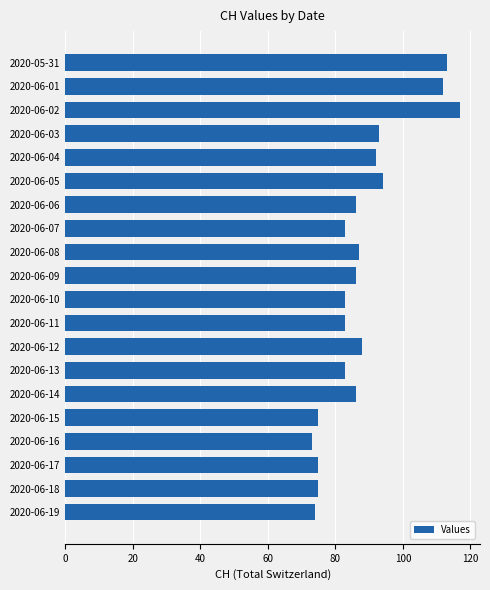

Which has a higher value, 2020-06-01 or 2020-06-18?

2020-06-01